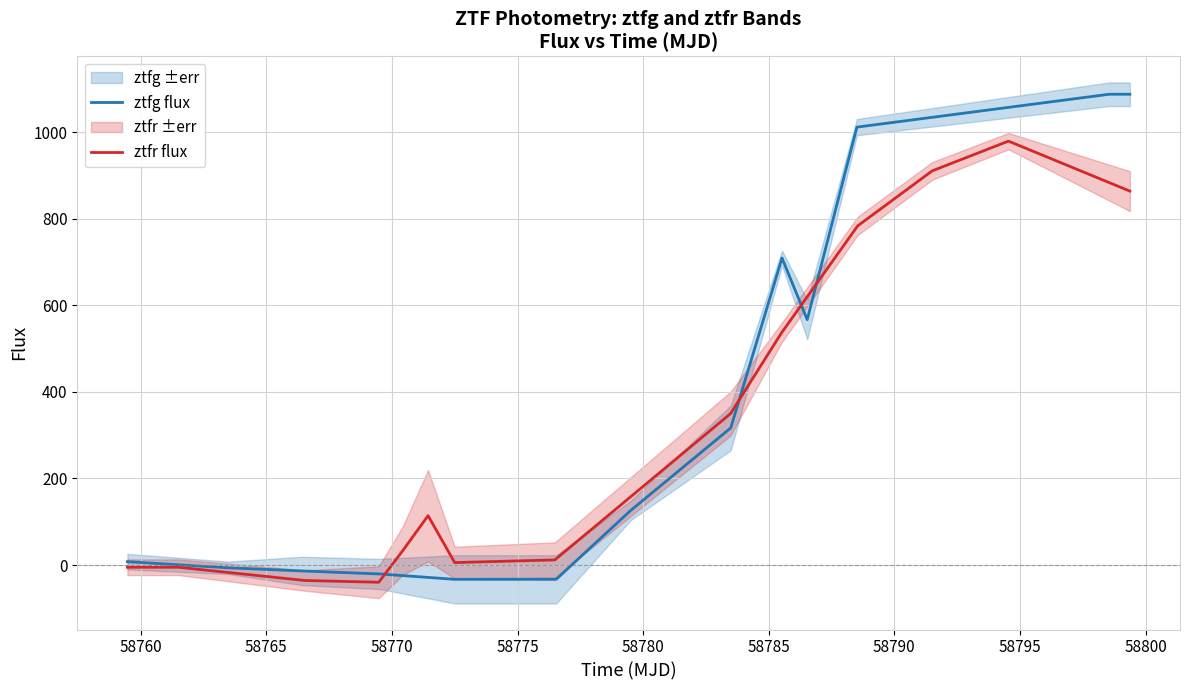

In ztfg flux, how many points are lower than both neighbors (excluding endpoints)?

1